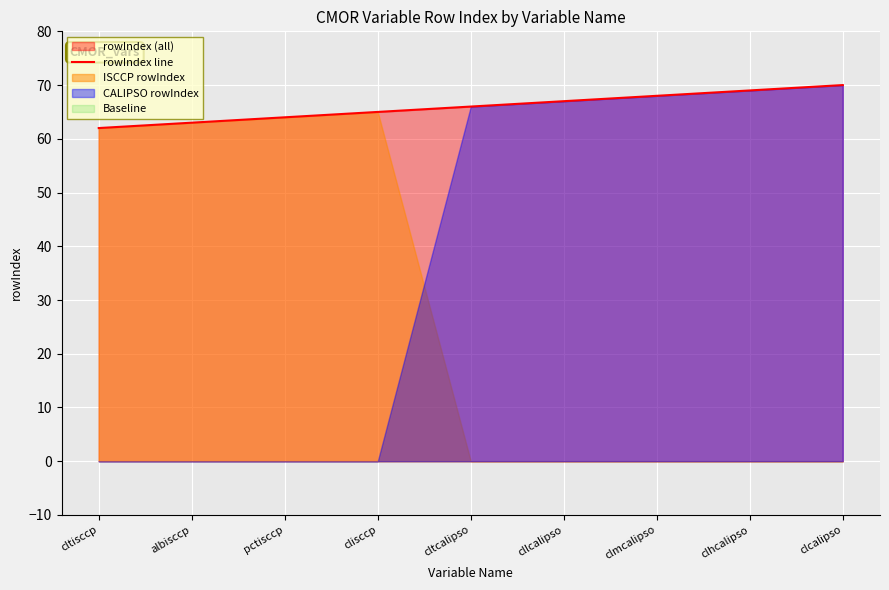

Which has a higher value, pctisccp or cltcalipso?

cltcalipso